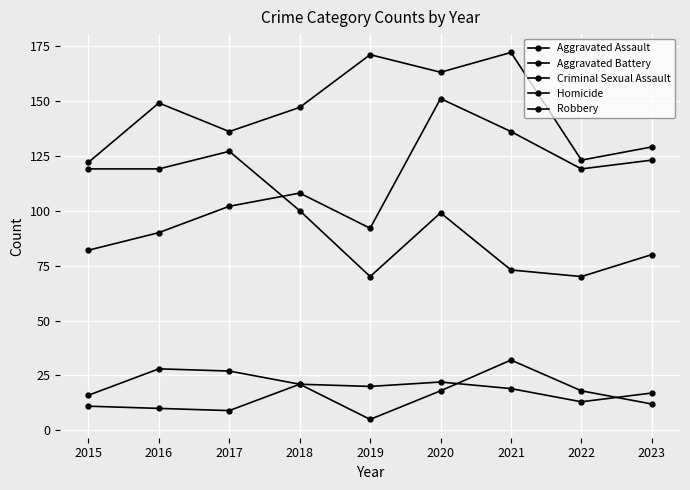

What is the sum of the Aggravated Battery values at 2015 and 2017?

258